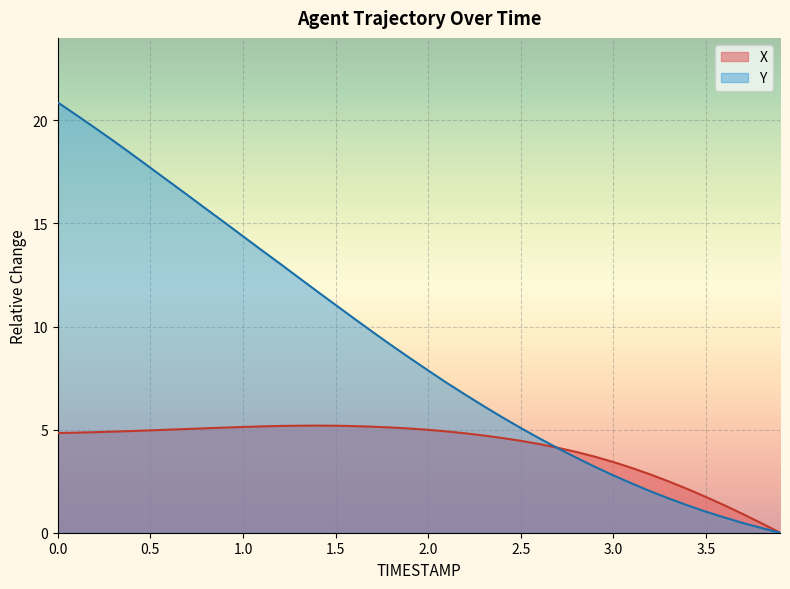

How many lines are shown in the chart?

2